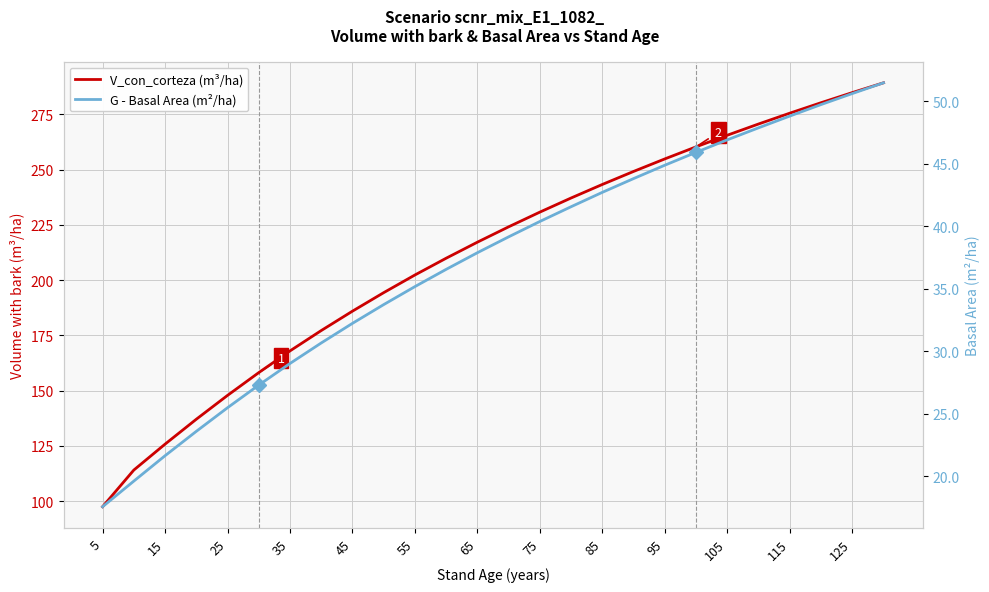

True or false: V_con_corteza (m³/ha) and G - Basal Area (m²/ha) cross at least once.

False